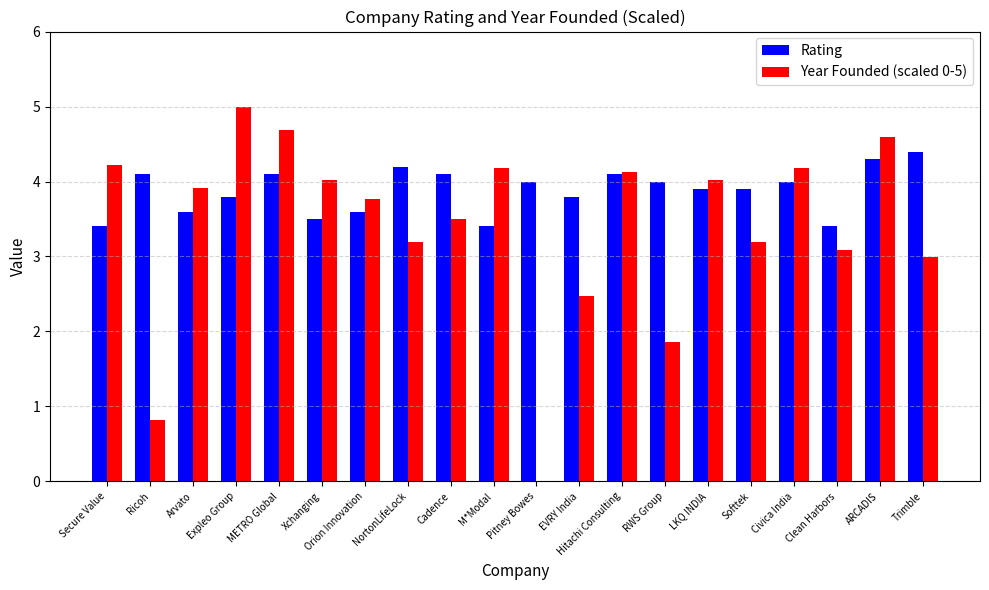

At which category does the chart reach its peak across all series?

Expleo Group